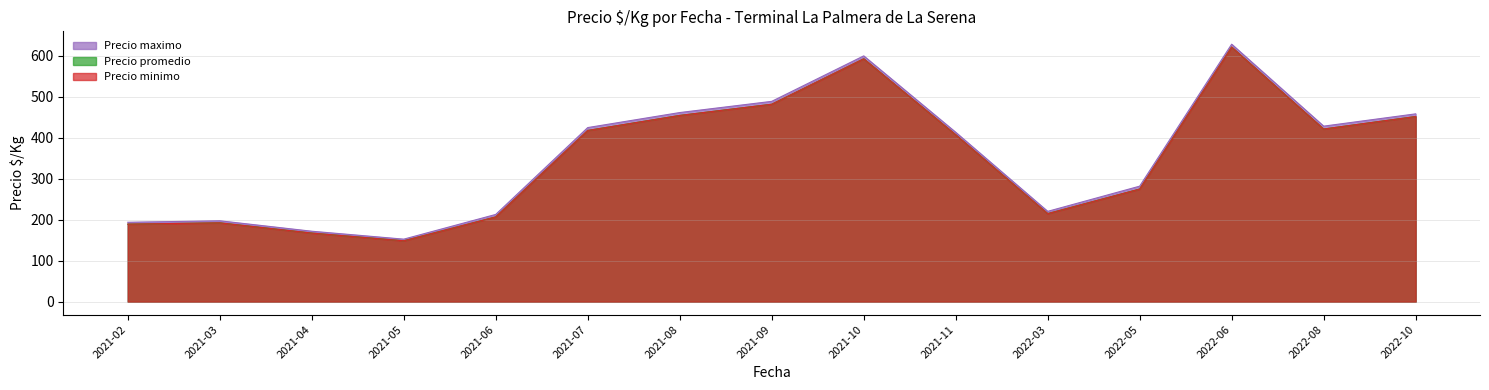

At how many categories does at least one series exceed 632?

1